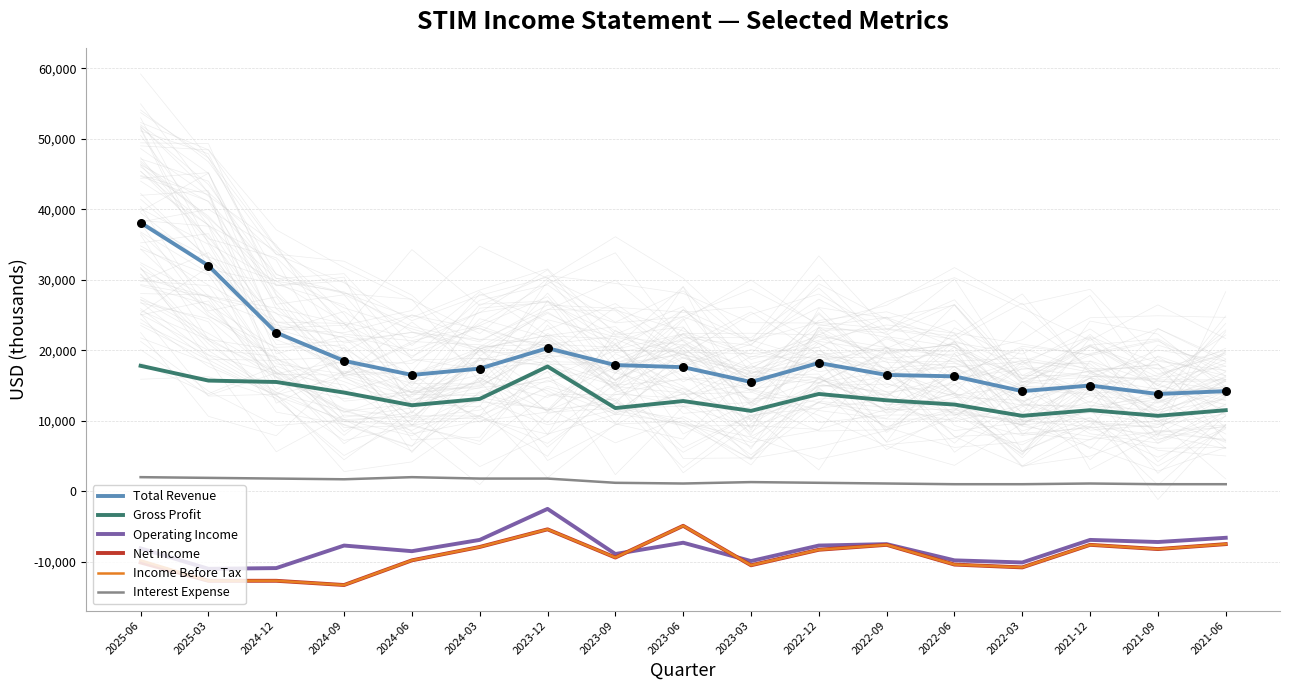

At how many categories does at least one series exceed 980?

17